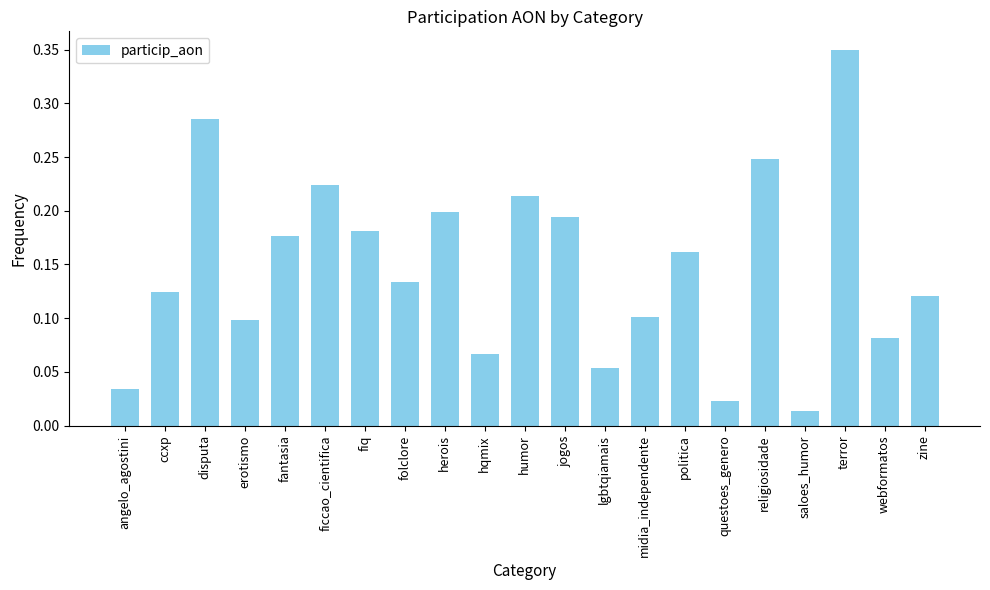

What is the label of the 5th bar from the right?

religiosidade